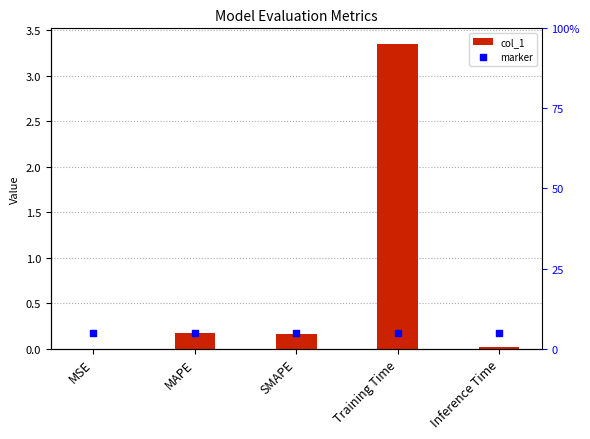

Is the value of col_1 at Inference Time greater than the value of marker at Training Time?

No